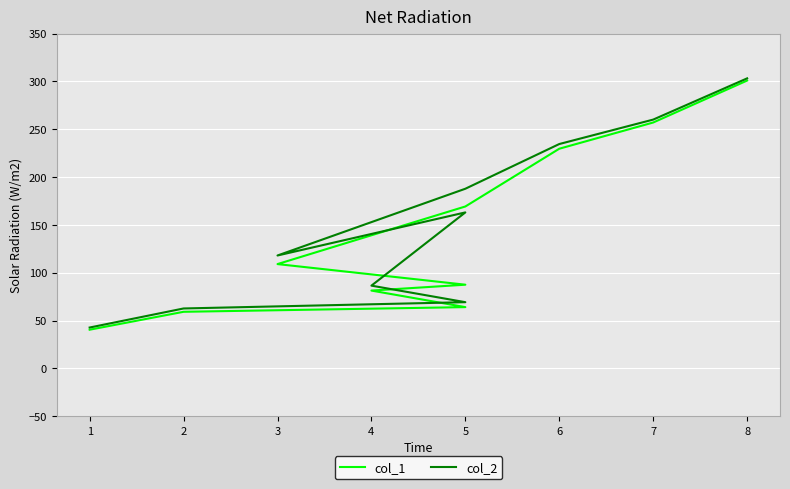

Which series has the largest range (max minus min)?

col_2